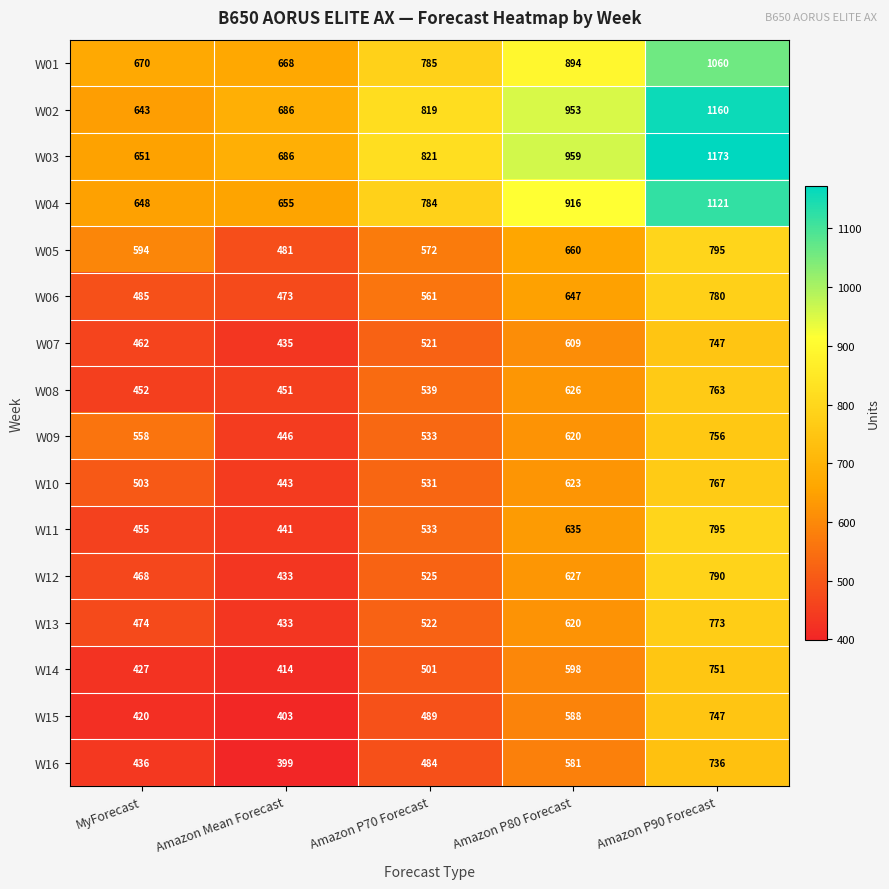

What is the sum of all W12 values?

2843